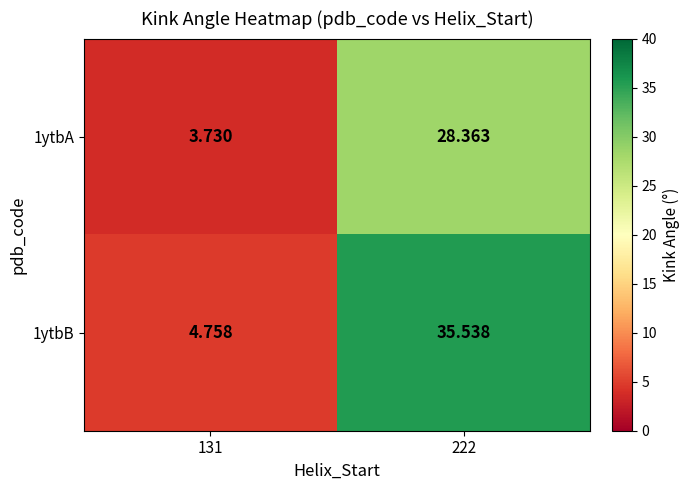

How many data points does each series have?

2